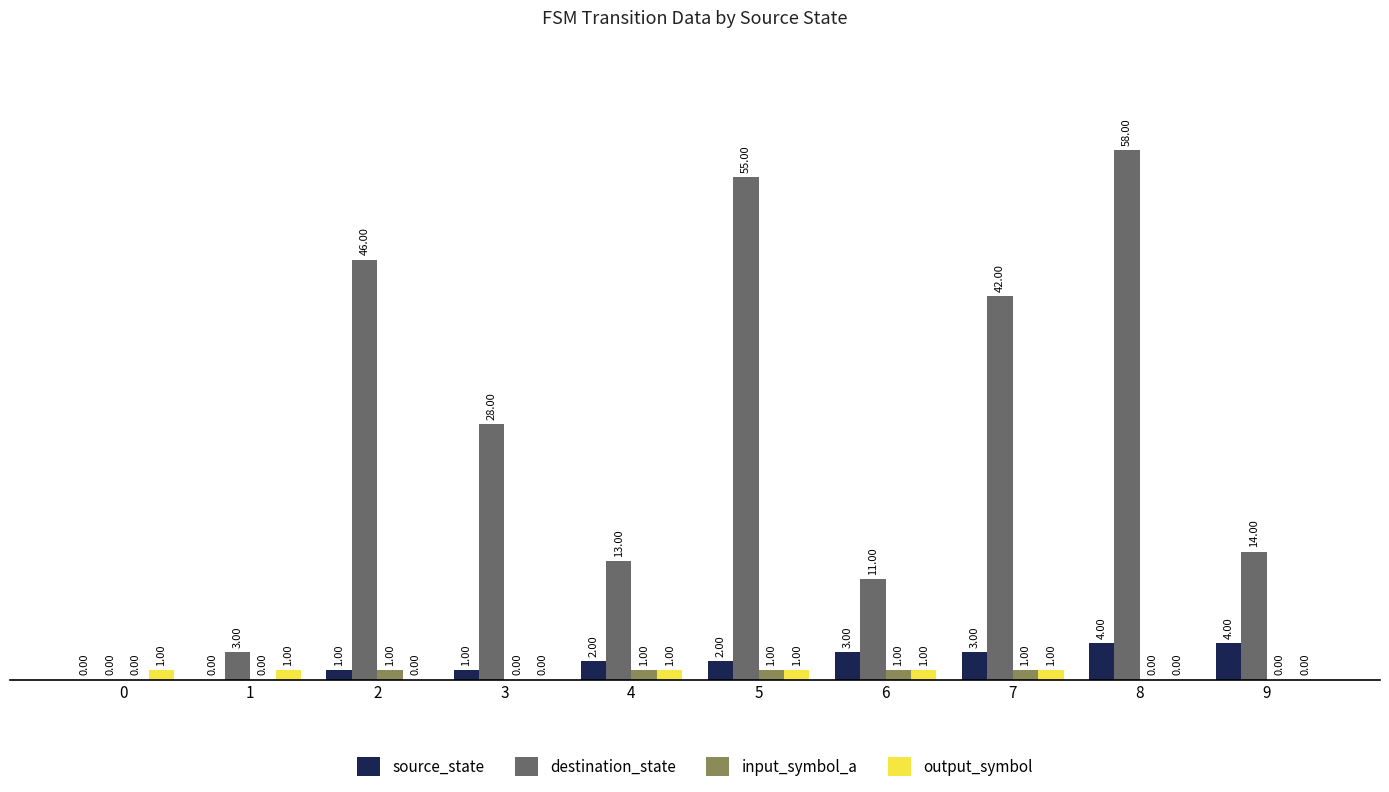

How many source_state values are between 1 and 3?

6